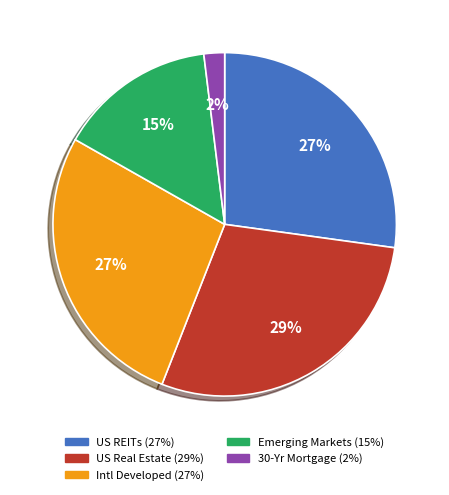

Is it true that Intl Developed is 27% of the pie?

True